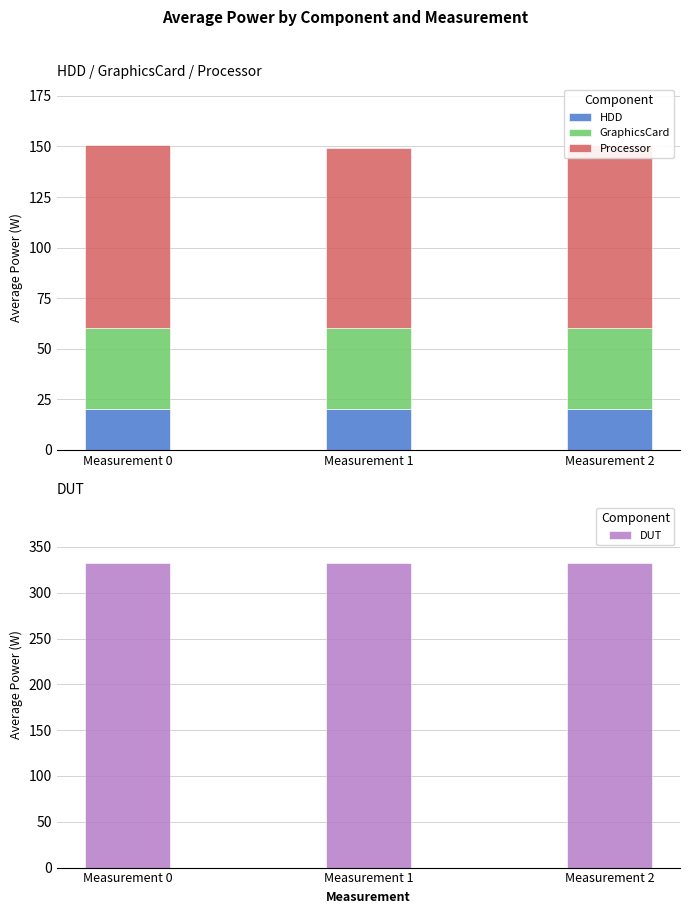

Which series has the largest range (max minus min)?

Processor